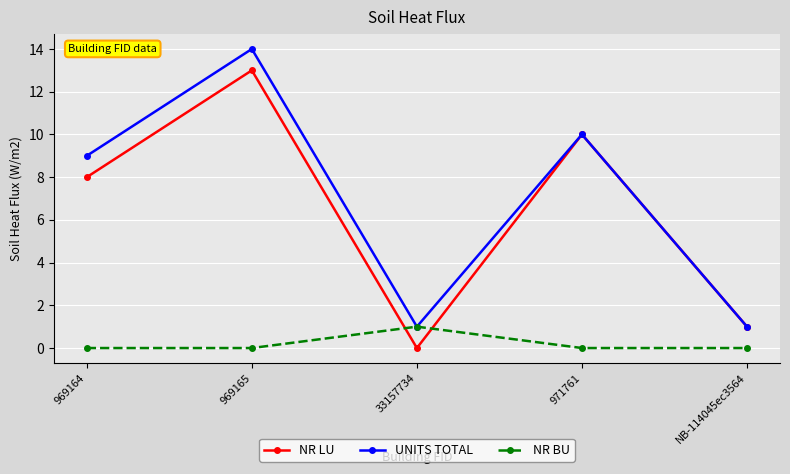

Is the value of NR BU at NB-114045ec3564 greater than the value of UNITS TOTAL at NB-114045ec3564?

No